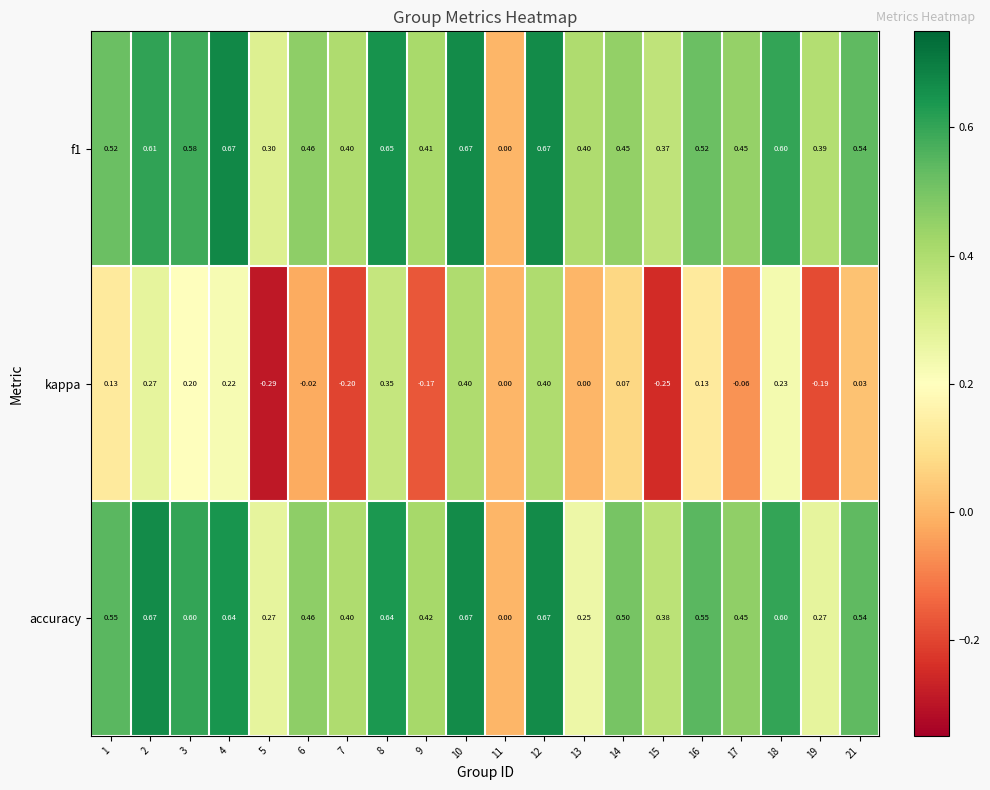

Which series has the widest spread of values?

kappa